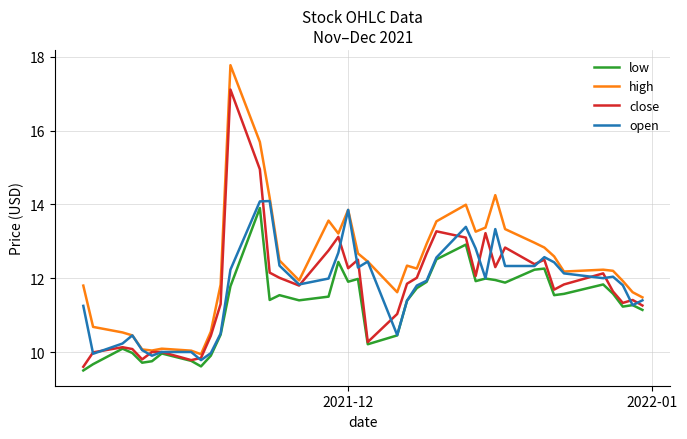

Which series has the widest spread of values?

high